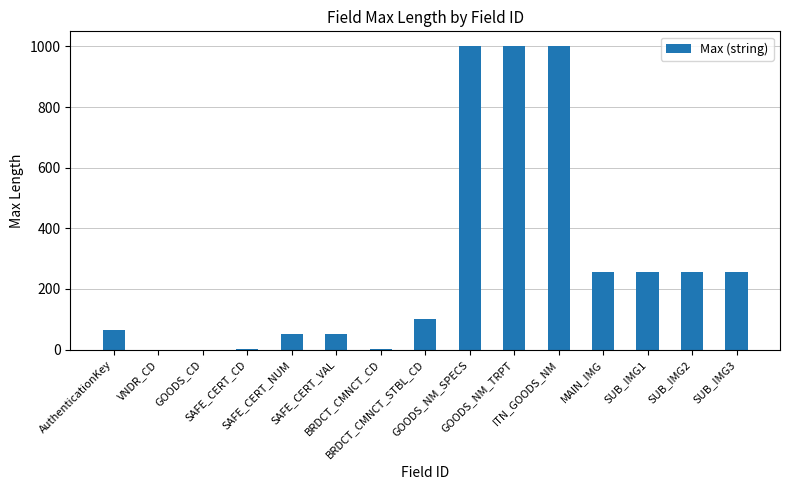

True or false: the data shows 639 at VNDR_CD.

False